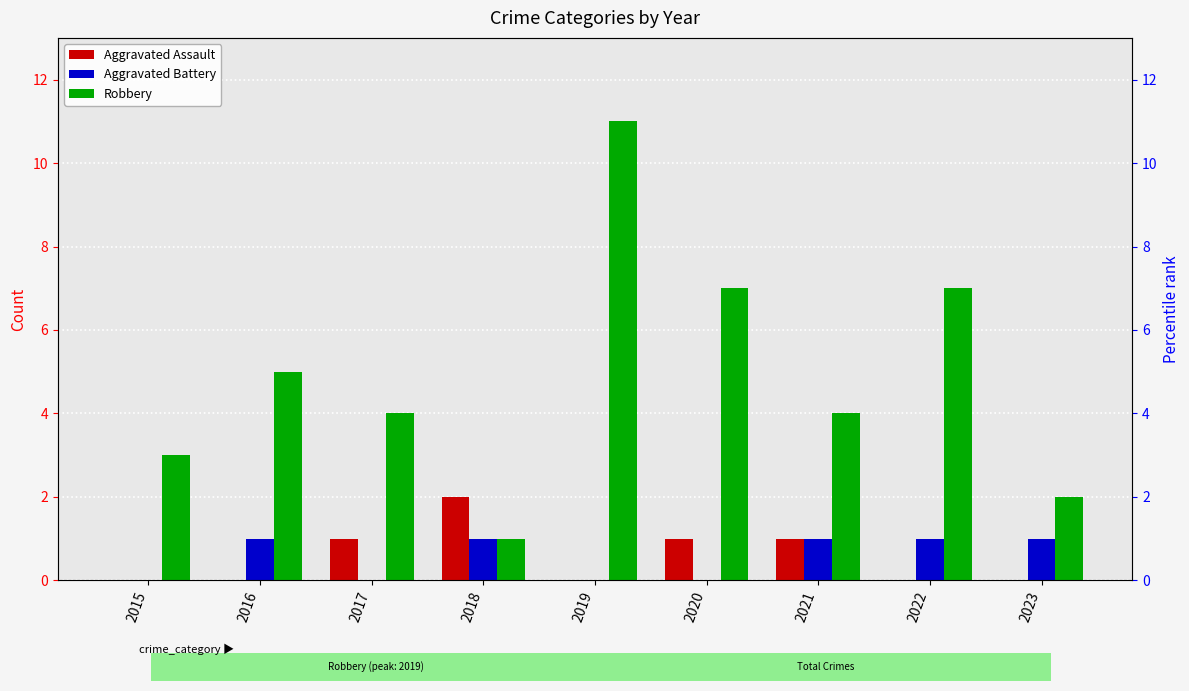

Which has a higher value, 2023 or 2021?

2021